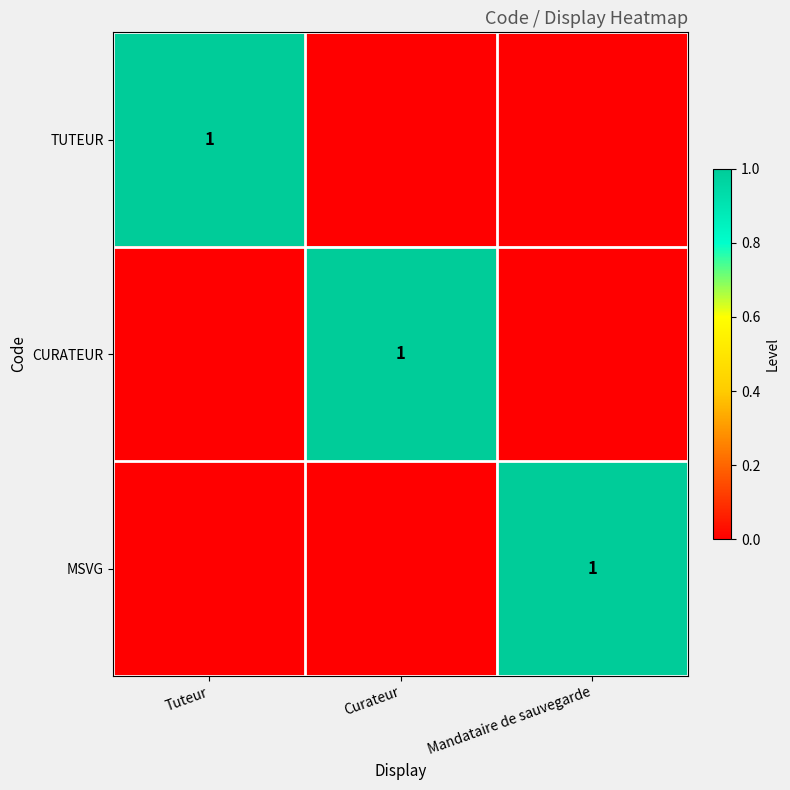

The TUTEUR series shows 1 at Tuteur. True or false?

True